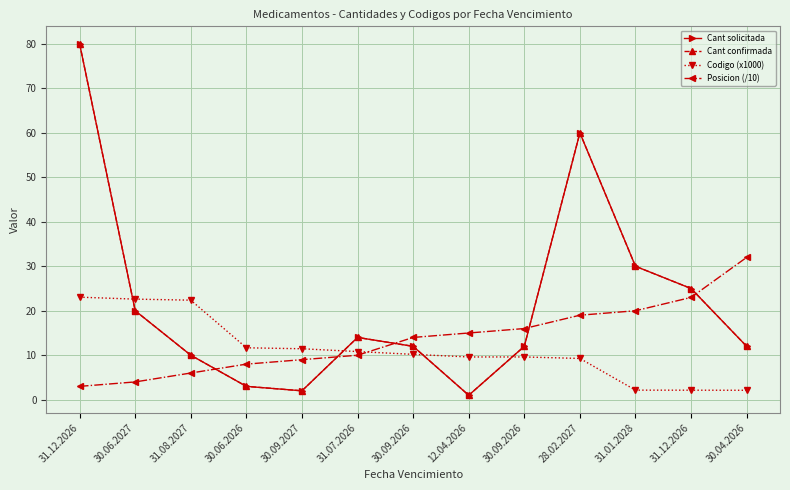

Is this an area chart (filled region under the line)?

No